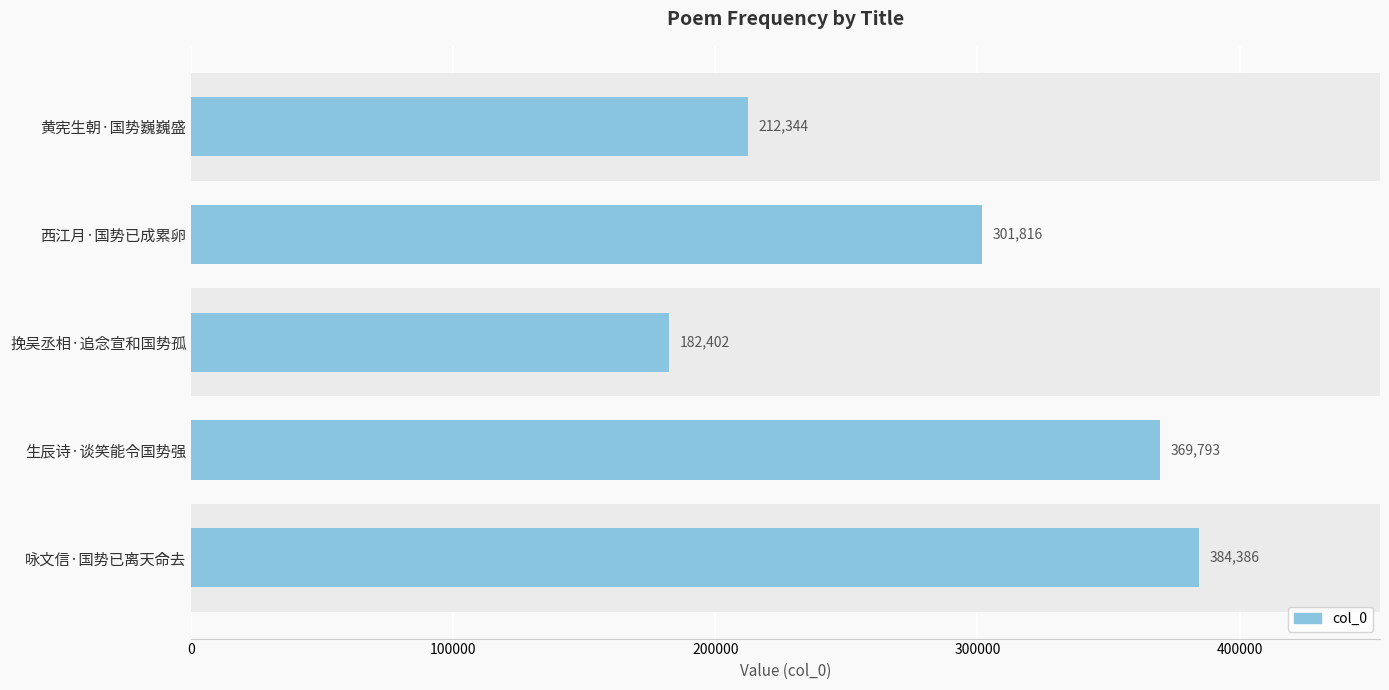

How many data points are less than 301816?

2